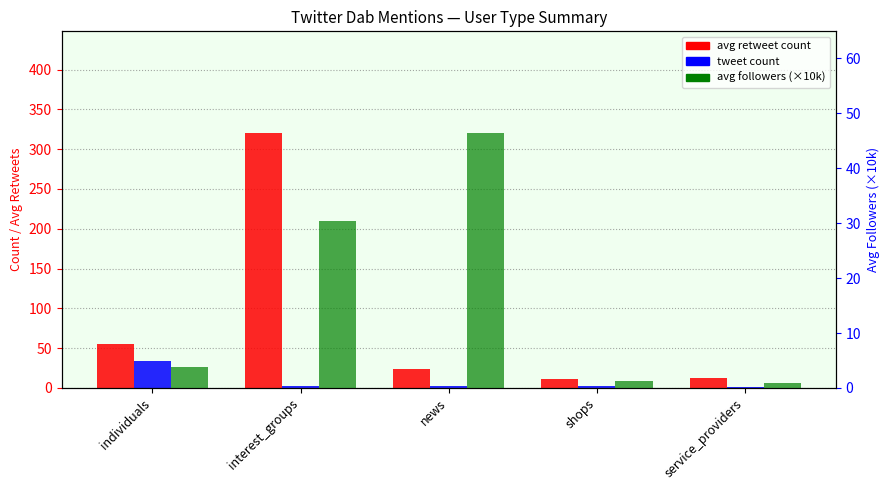

At how many categories does at least one series exceed 41?

3